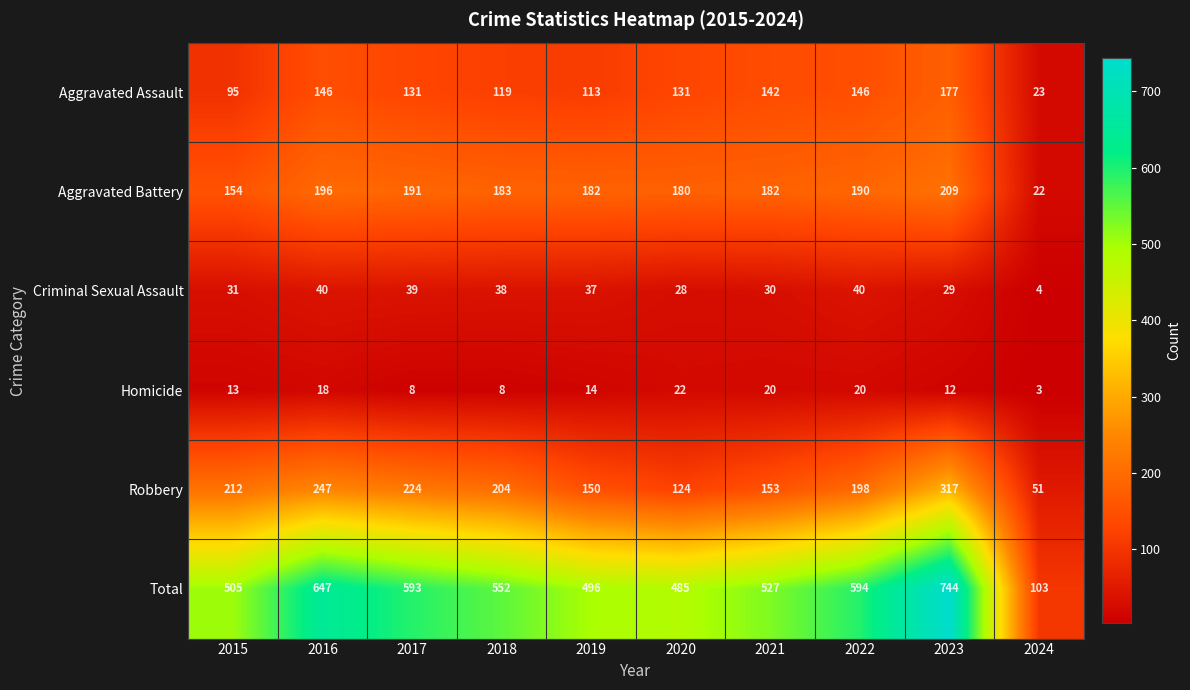

Where does the Homicide series first go above 14?

2016